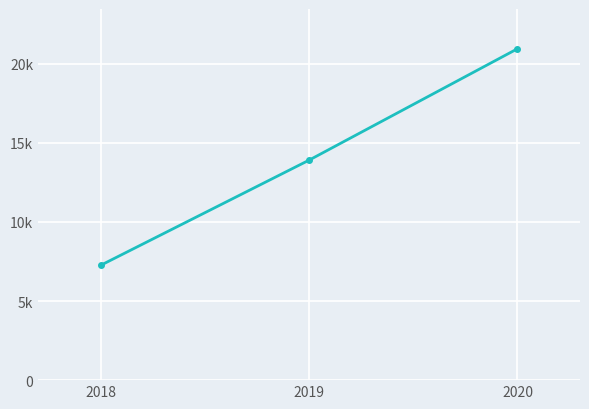

What is the difference between the maximum and minimum values?

13696.2